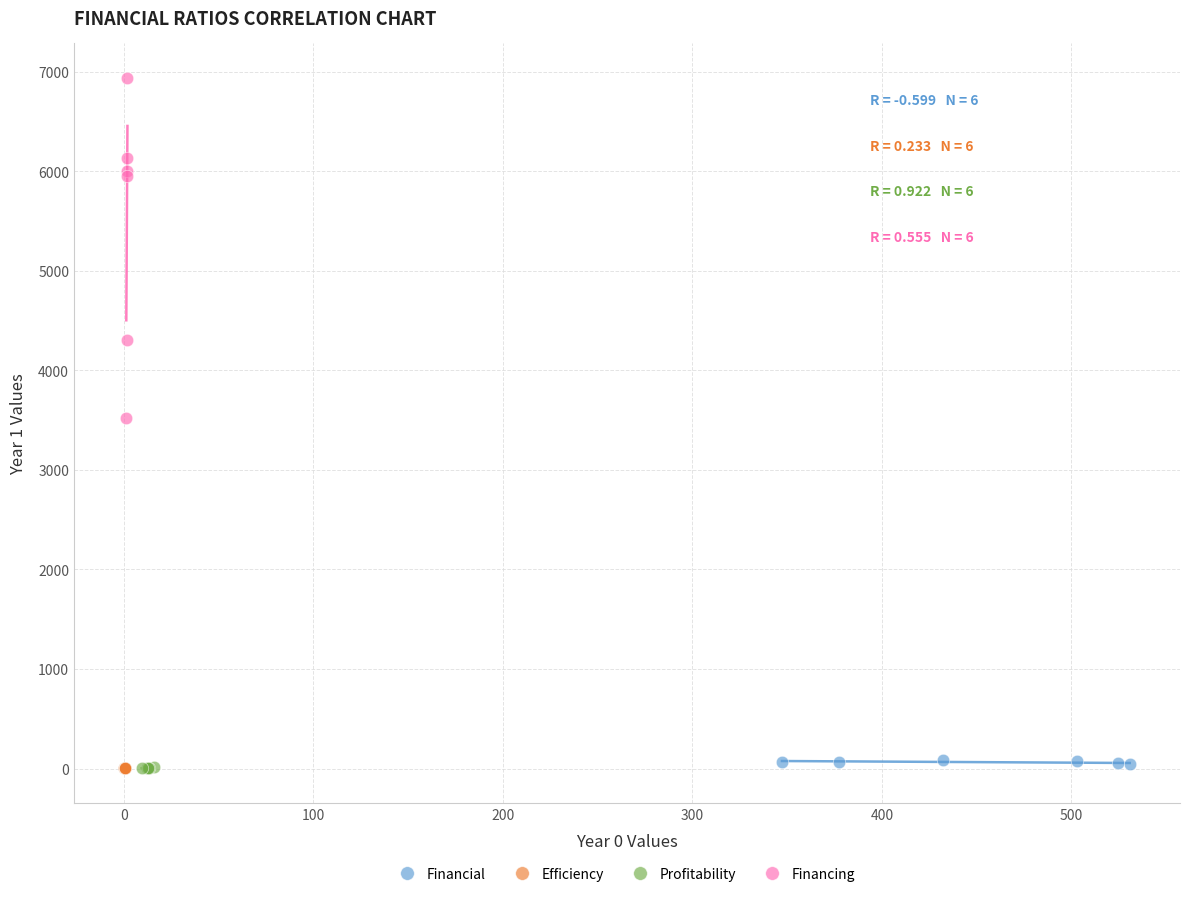

Which series contains the highest Y value?

Financing